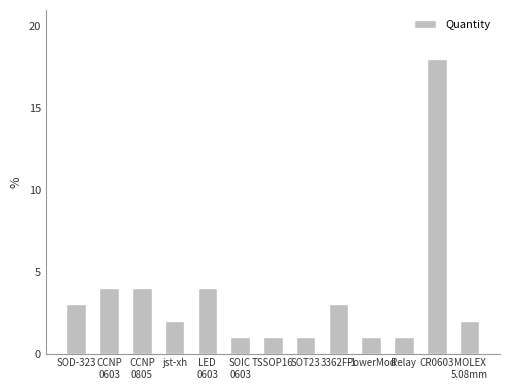

What position from the left is PowerMod?

10